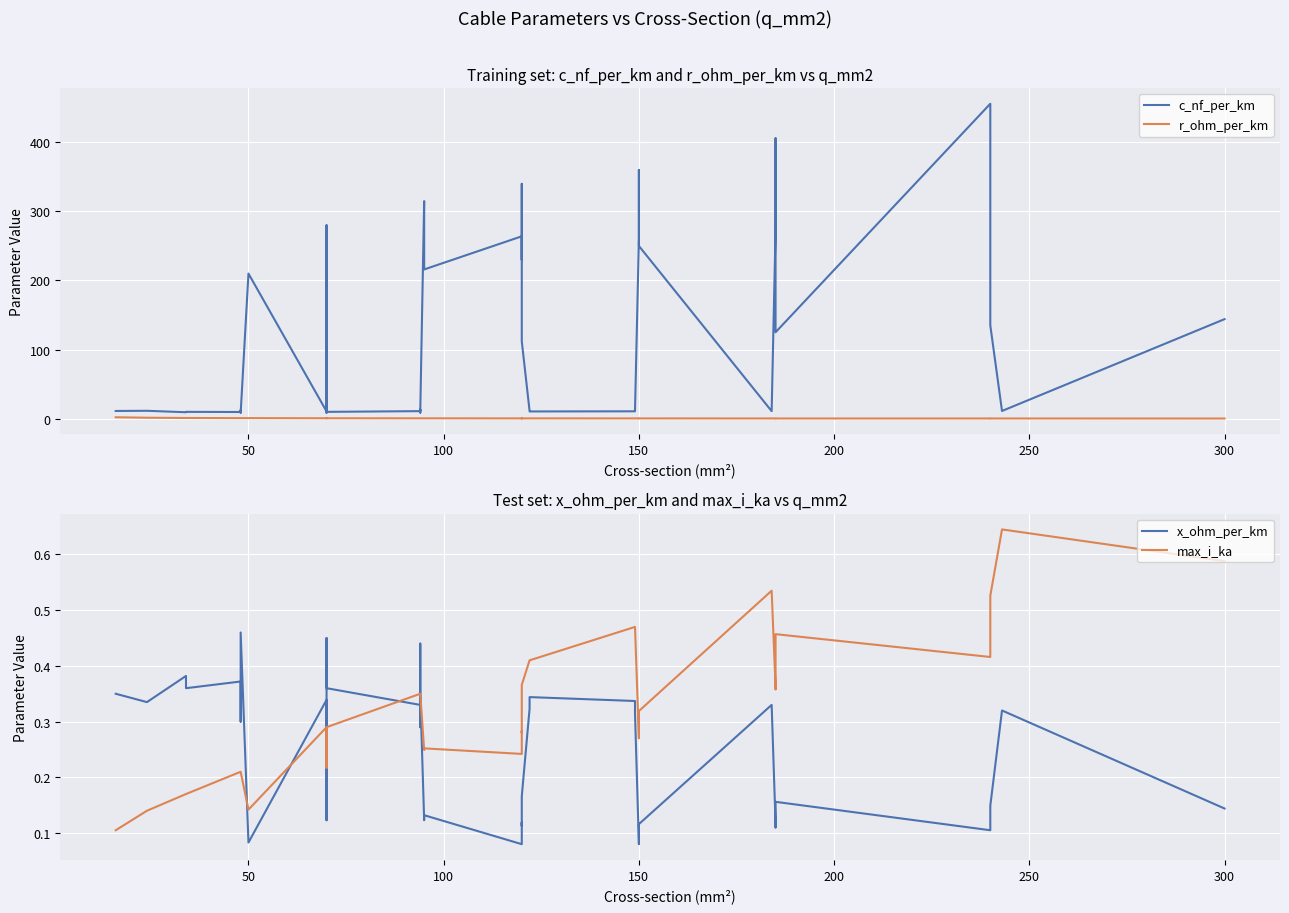

What is the difference between the maximum and minimum values in the c_nf_per_km series?

448.0